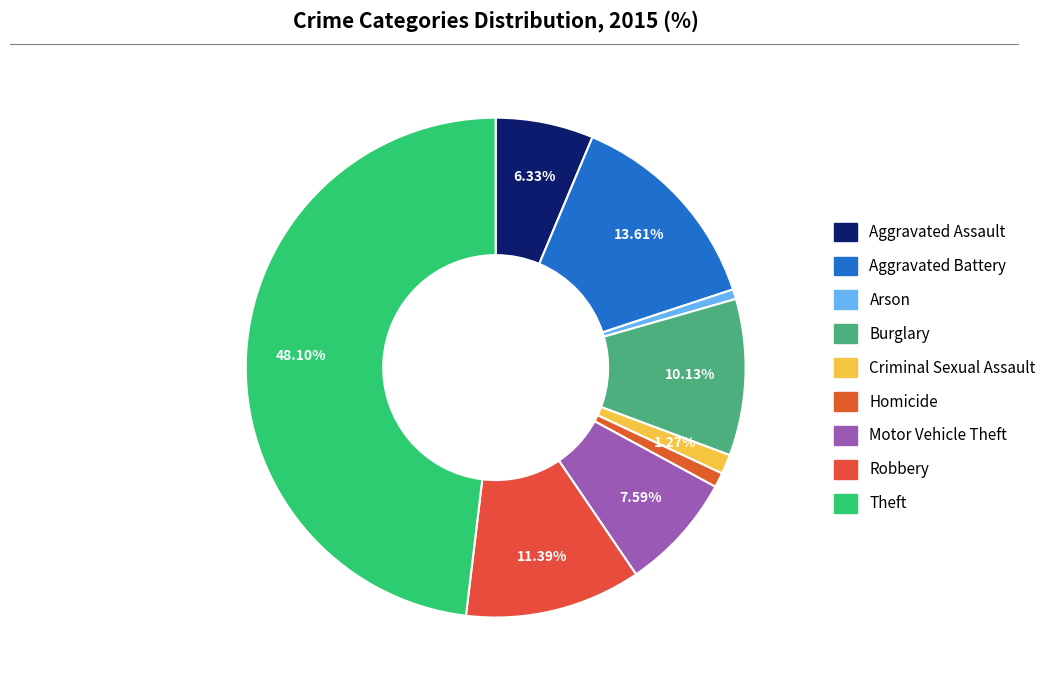

To the nearest percent, what is the difference between the largest and smallest slice percentages?

47%